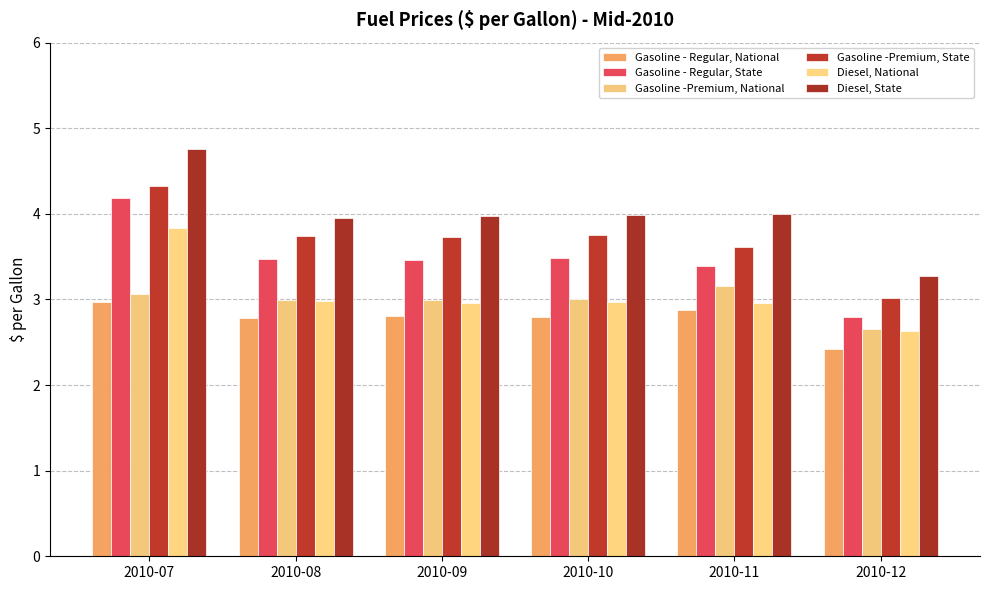

Is the value of Gasoline - Regular, State at 2010-11 greater than the value of Gasoline -Premium, National at 2010-11?

Yes